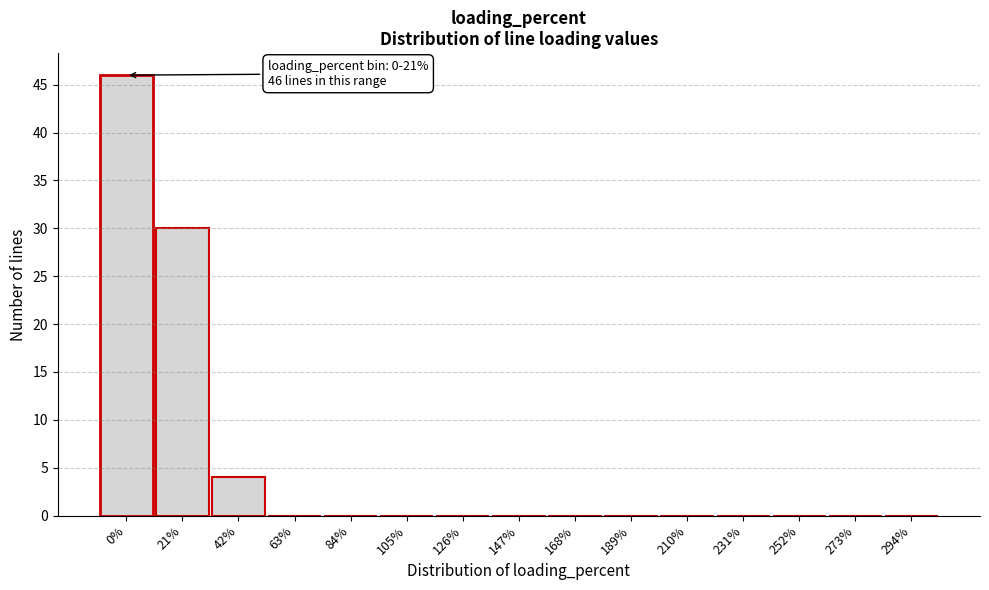

Reading right to left, transcribe all the data shown in this chart.

294%=0	273%=0	252%=0	231%=0	210%=0	189%=0	168%=0	147%=0	126%=0	105%=0	84%=0	63%=0	42%=4	21%=30	0%=46